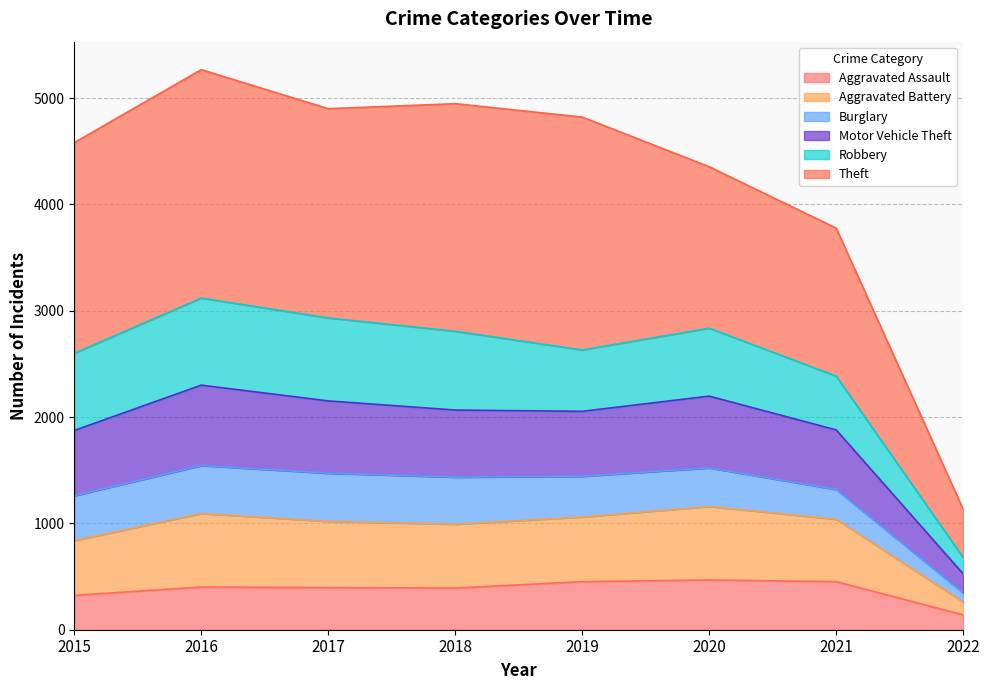

True or false: Motor Vehicle Theft and Aggravated Battery cross at least once.

False